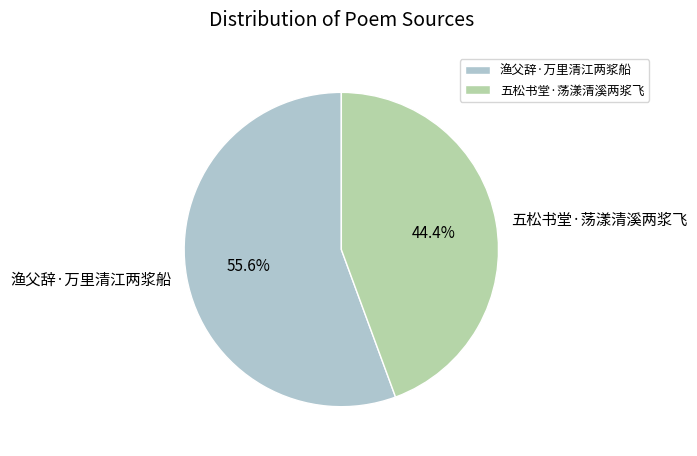

To the nearest percent, what is the combined percentage of 五松书堂·荡漾清溪两浆飞 and 渔父辞·万里清江两浆船?

100%